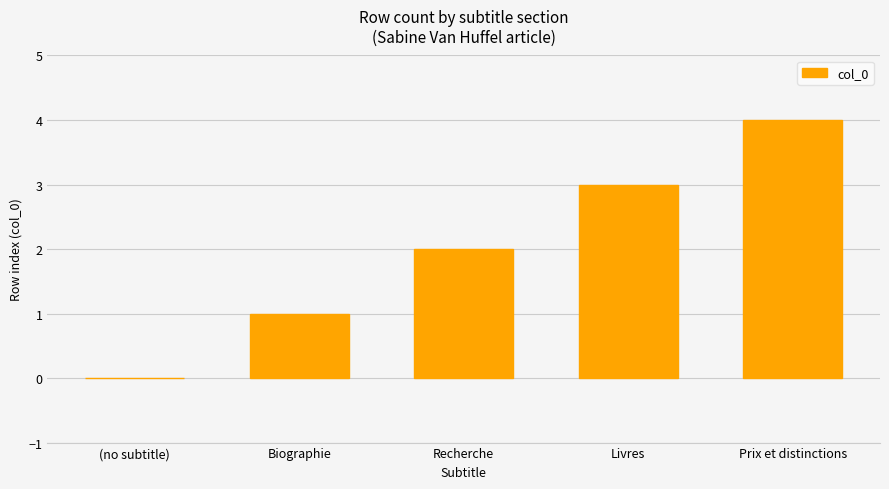

What is the sum of all values?

10